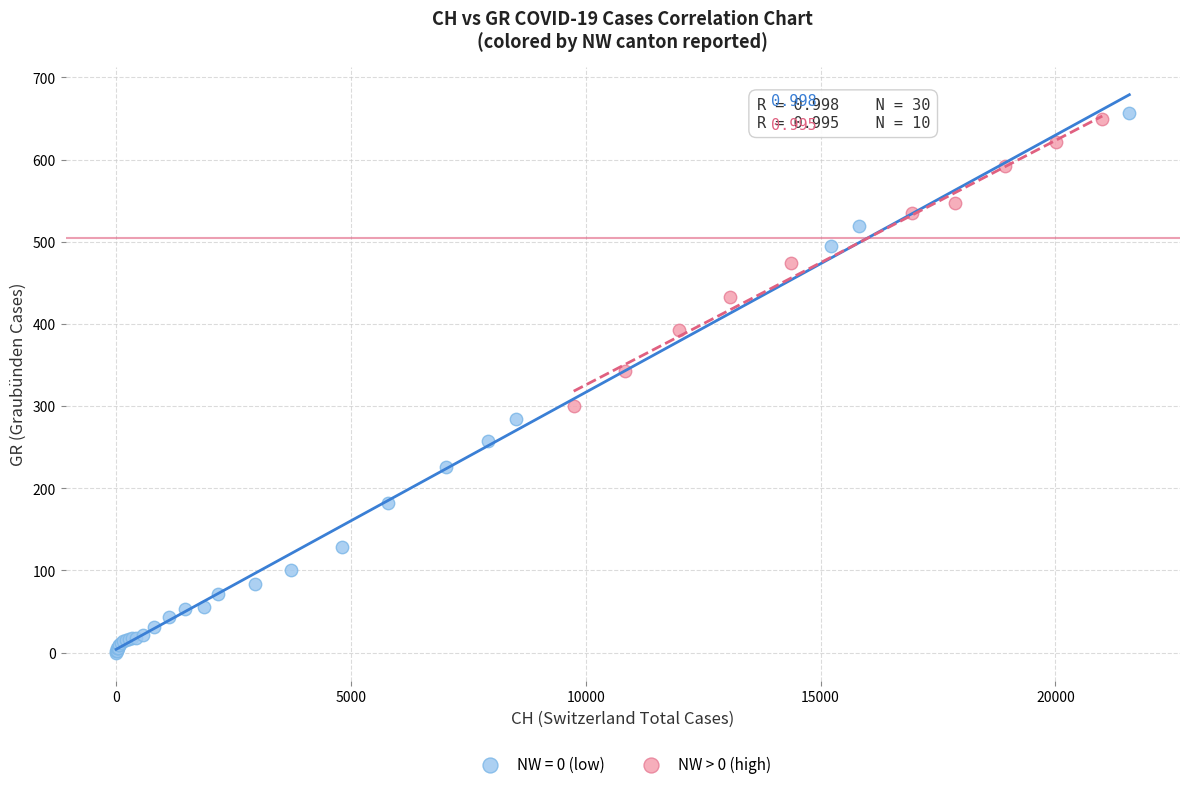

Which series has the widest spread of Y values?

NW = 0 (low)